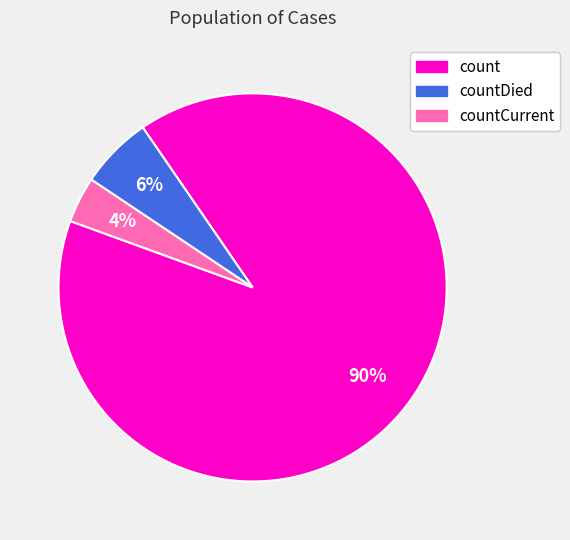

Combined, do countDied and count account for over 50%?

Yes